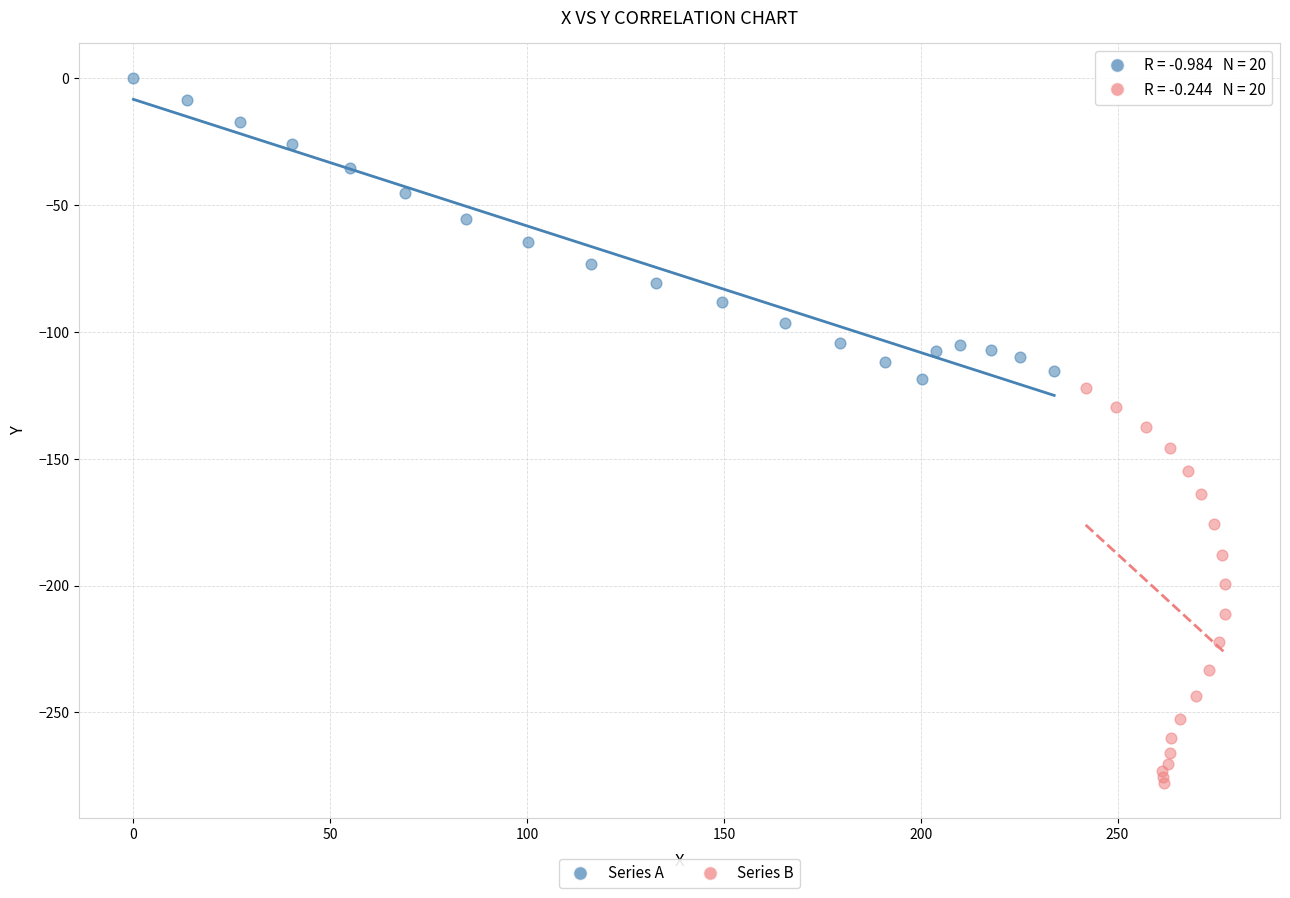

Which series reaches the minimum Y coordinate?

Series B